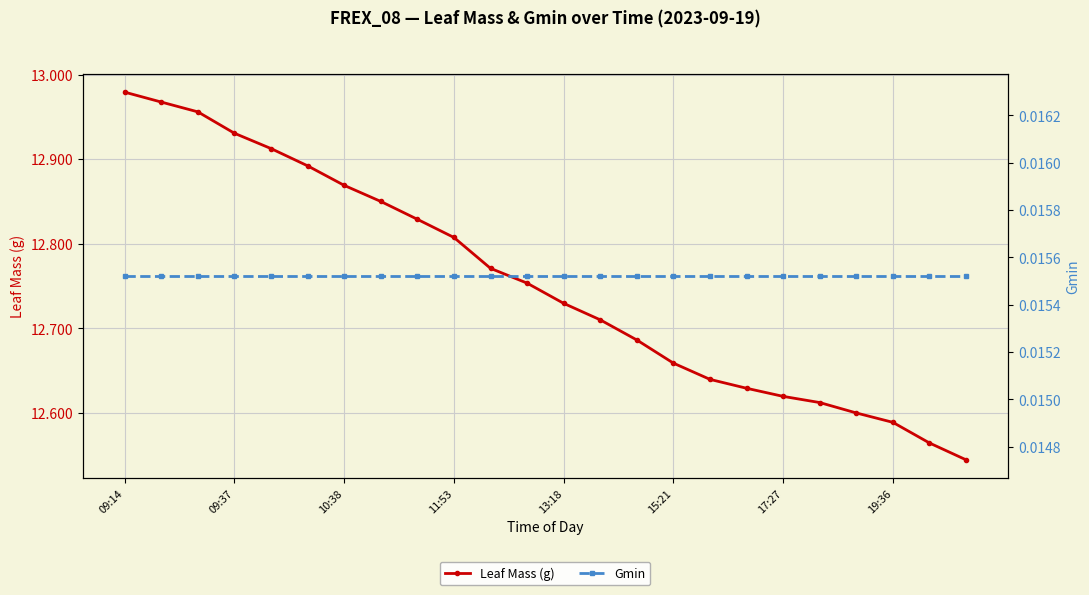

What is the sum of all Leaf Mass (g) values?

306.1